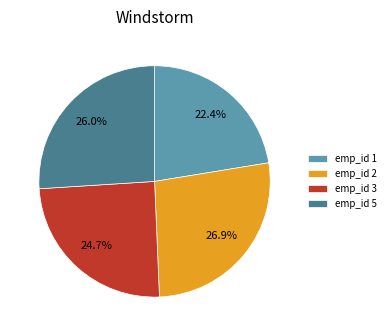

What is the largest slice in the pie chart?

emp_id 2